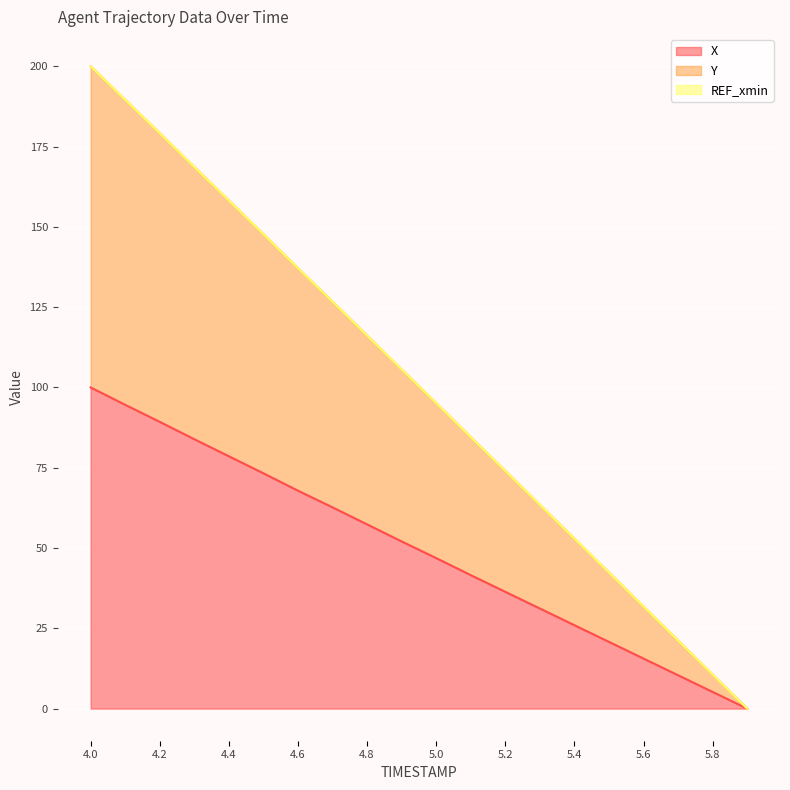

How many lines are shown in the chart?

3